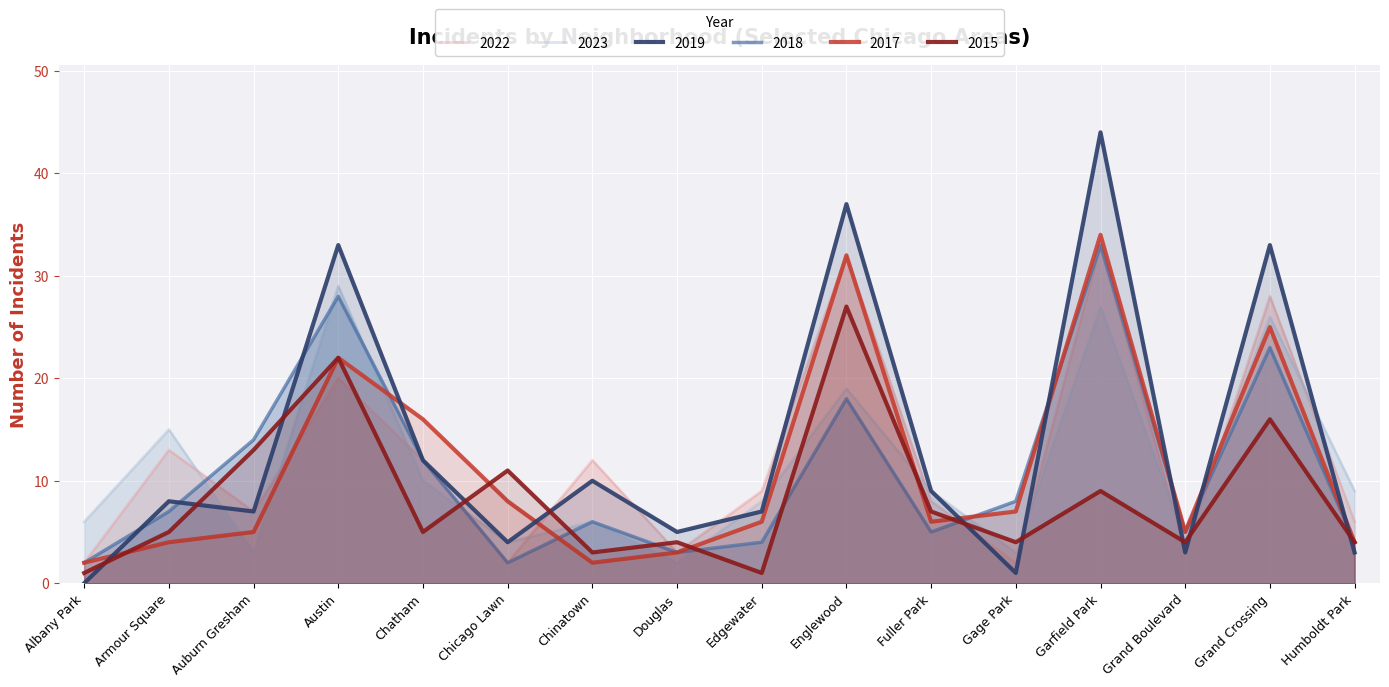

What value does the 2015 series have at Grand Crossing, to the nearest 5?

15